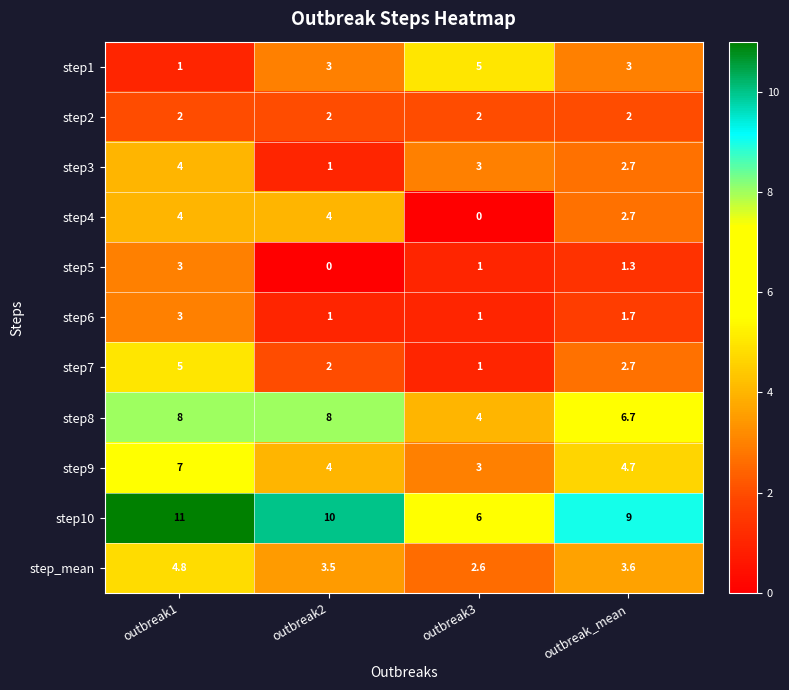

At which category is the sum across all series the highest?

outbreak1